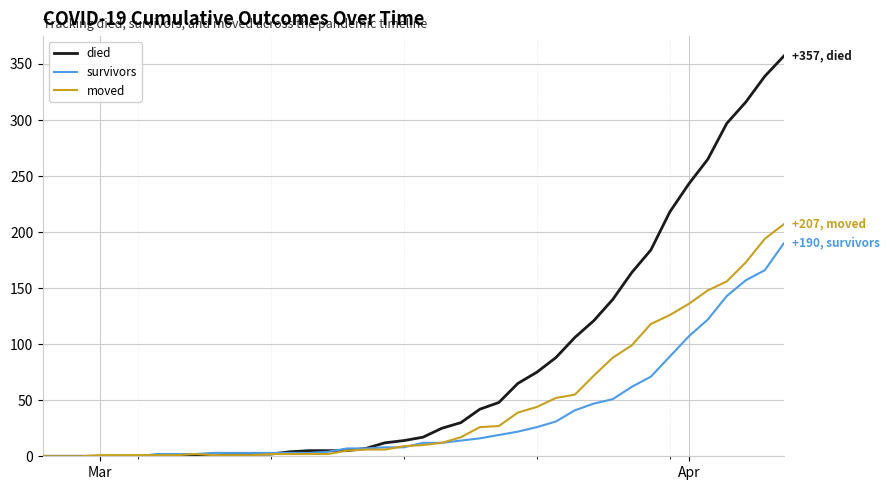

What is the greatest value displayed?

357